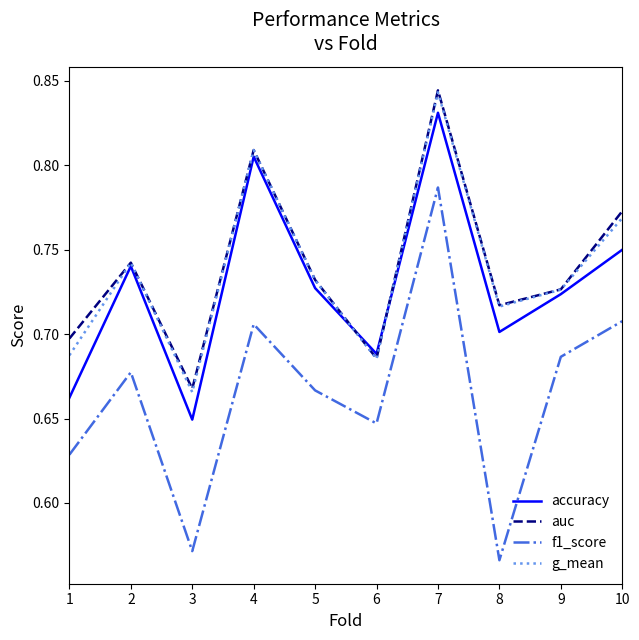

At which label does accuracy reach its peak?

7